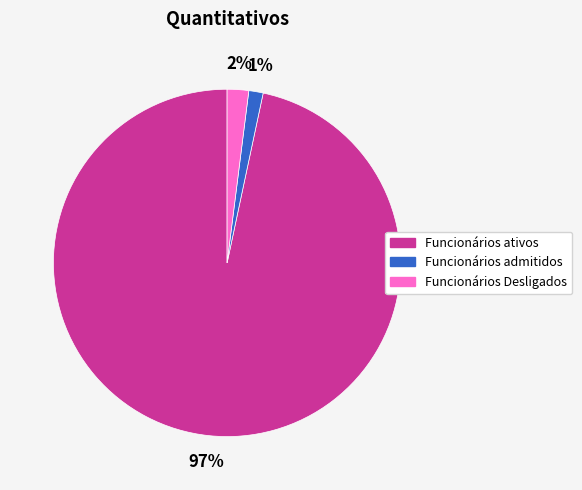

To the nearest percent, what portion does Funcionários Desligados represent?

2%